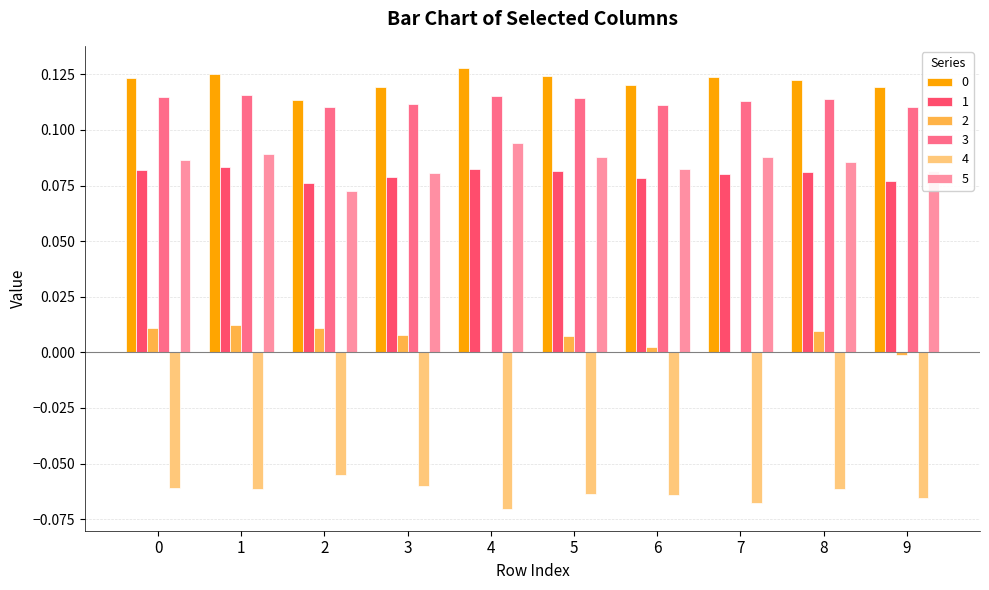

How many groups of bars are there?

10